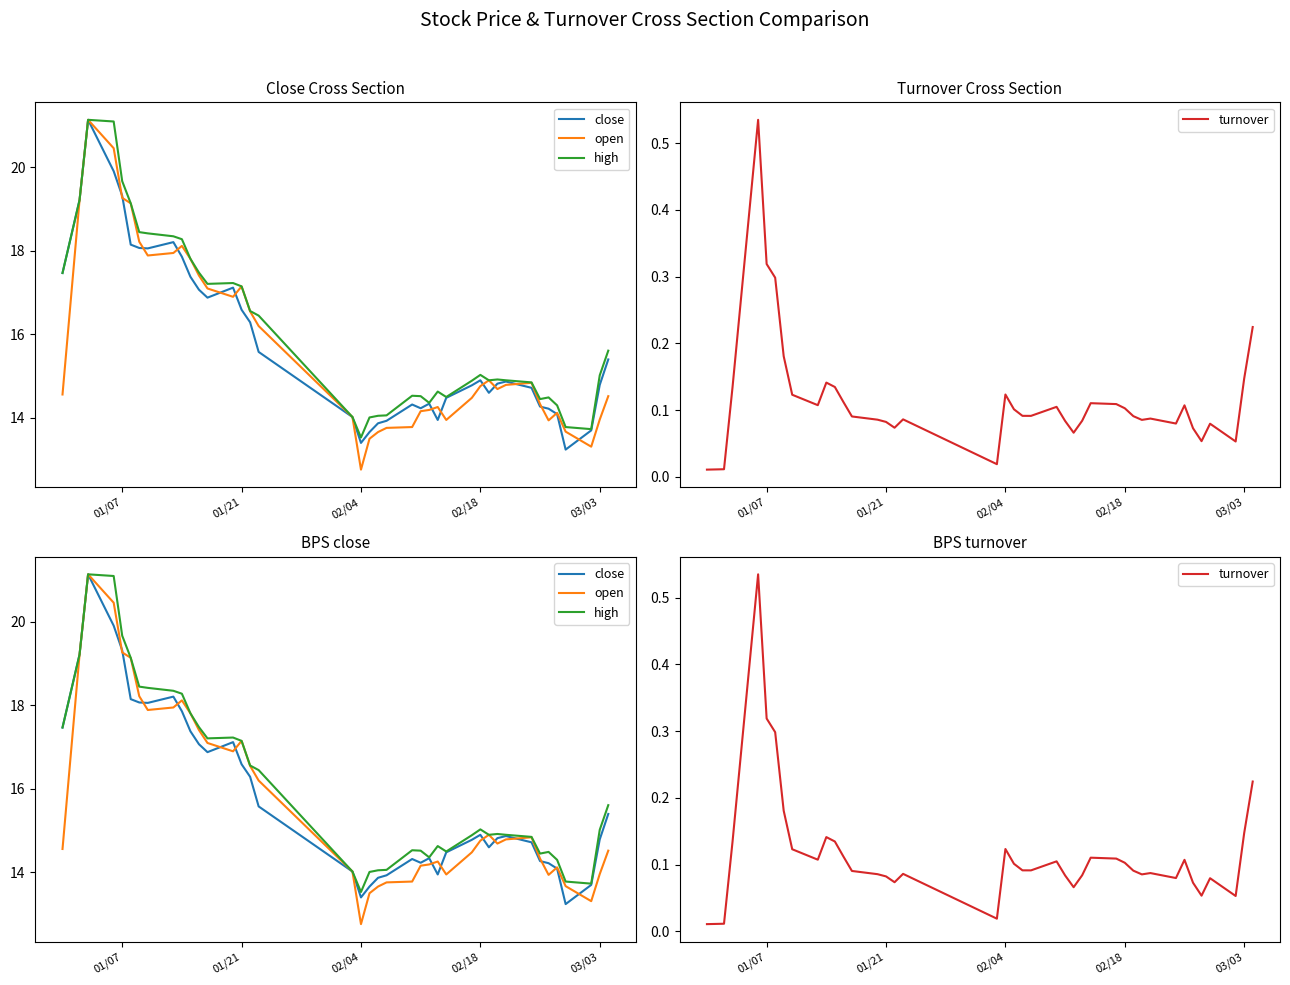

True or false: open and high intersect in this chart.

False